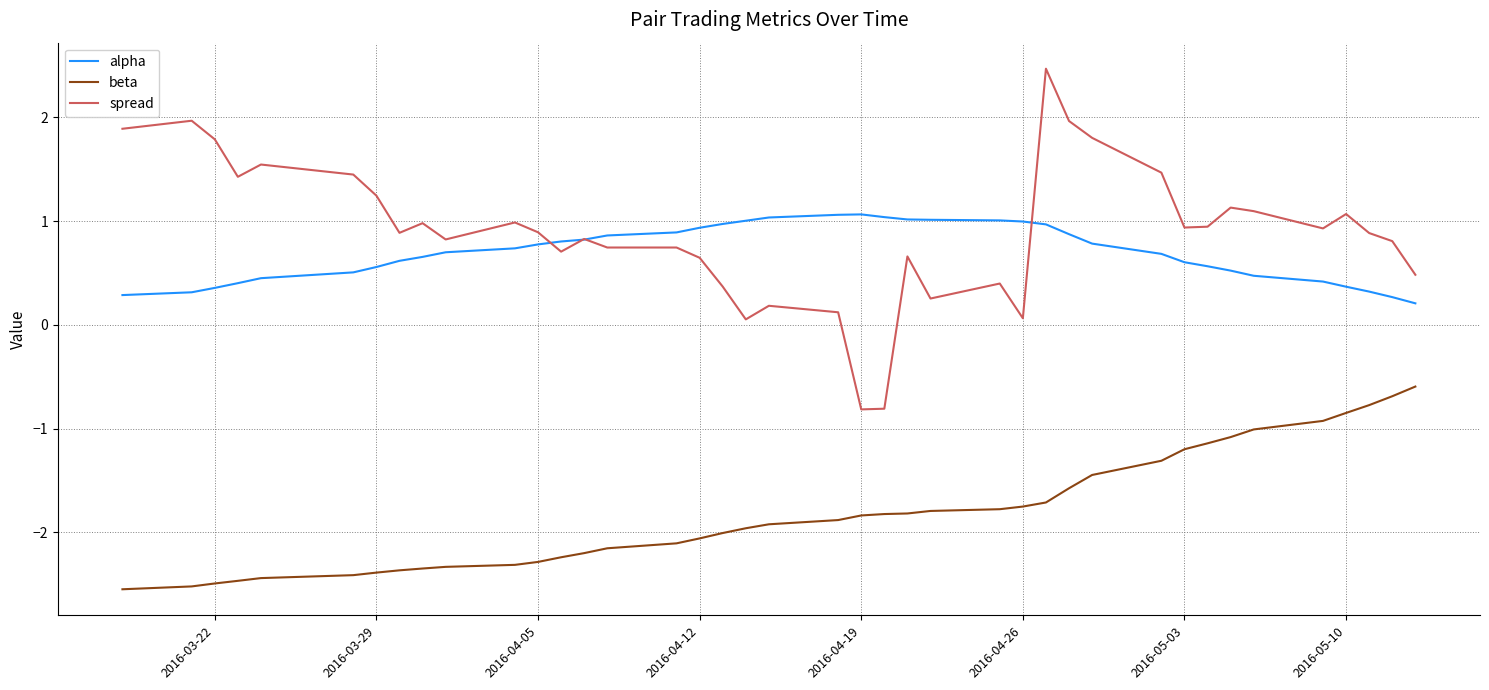

Which series has the widest spread of values?

spread